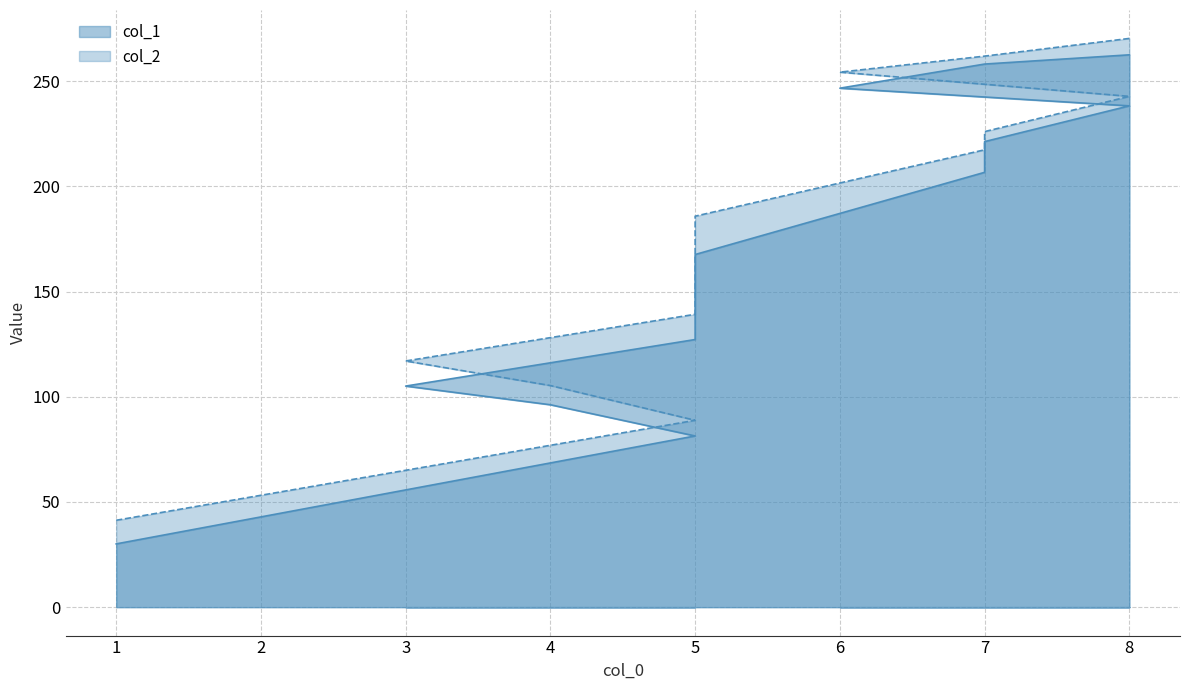

Count the number of categories in the chart.

13